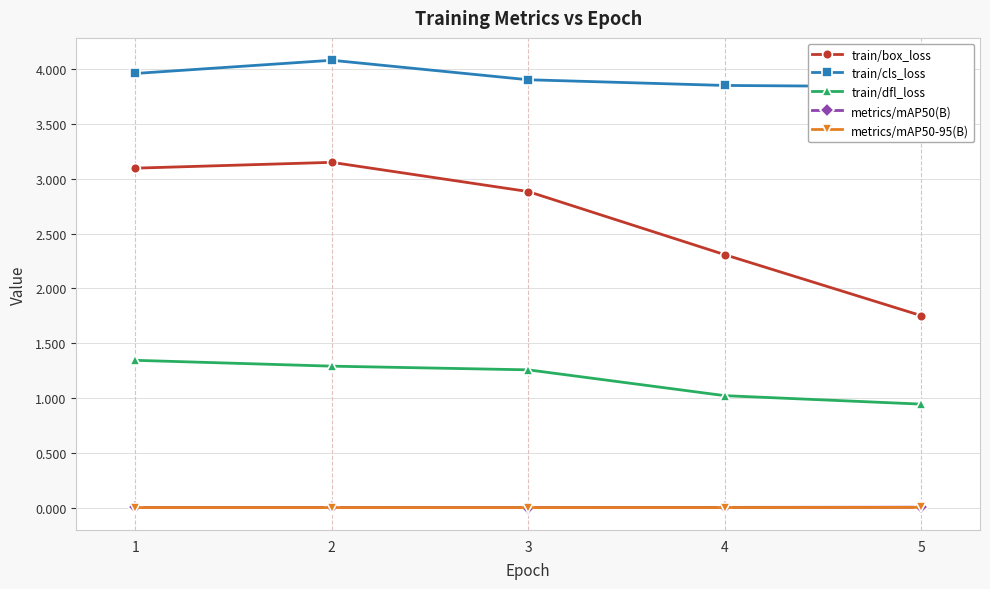

True or false: metrics/mAP50(B) has more than 2 points higher than both neighbors.

False